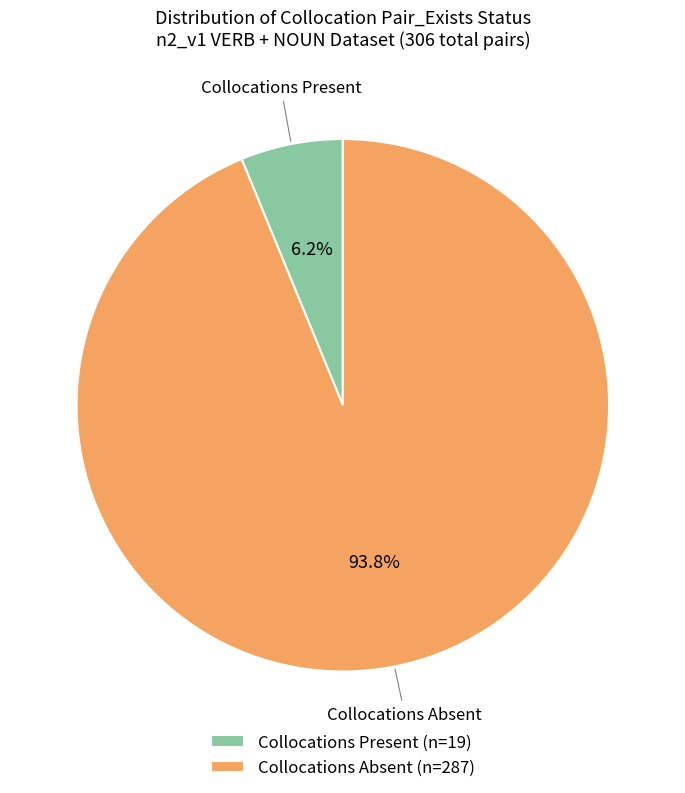

Which category accounts for the majority?

Collocations Absent (n=287)